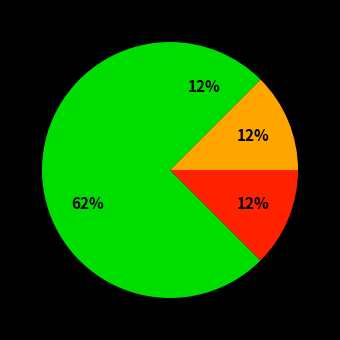

How many slices are in this pie chart?

4